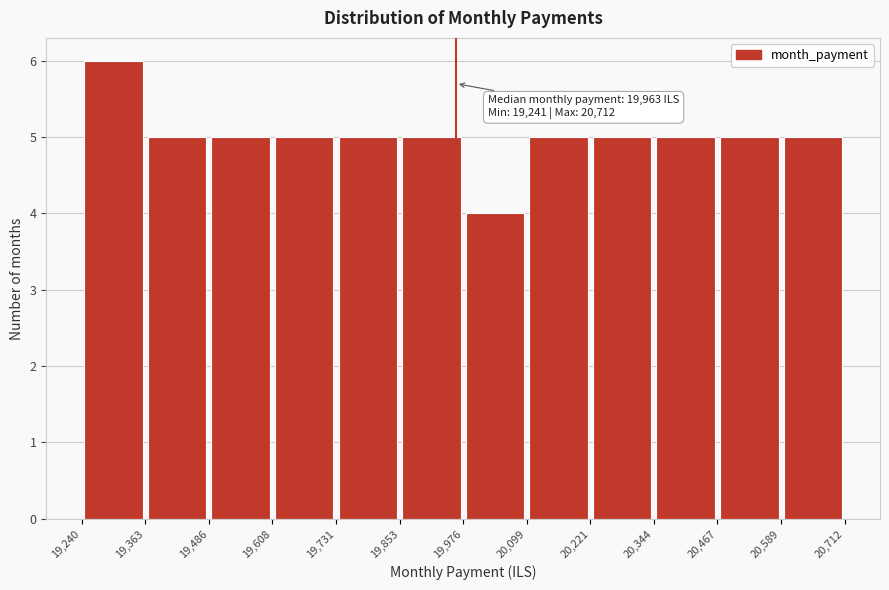

Which range on the x-axis has the tallest bar?

19,240 to 19,363